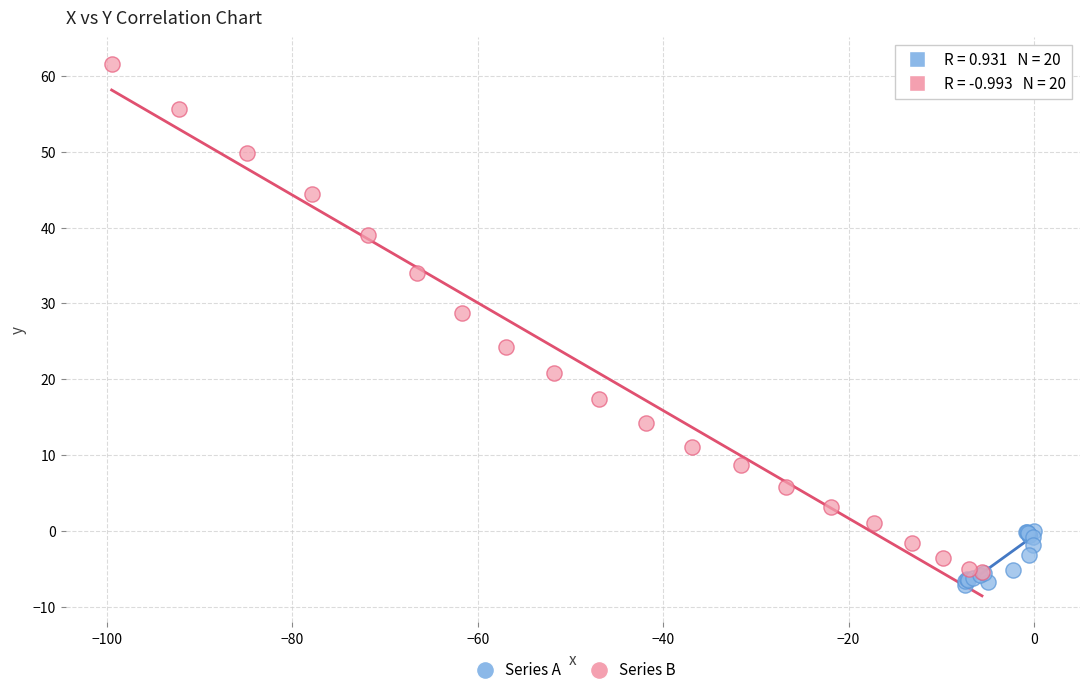

Which series contains the lowest Y value?

Series A